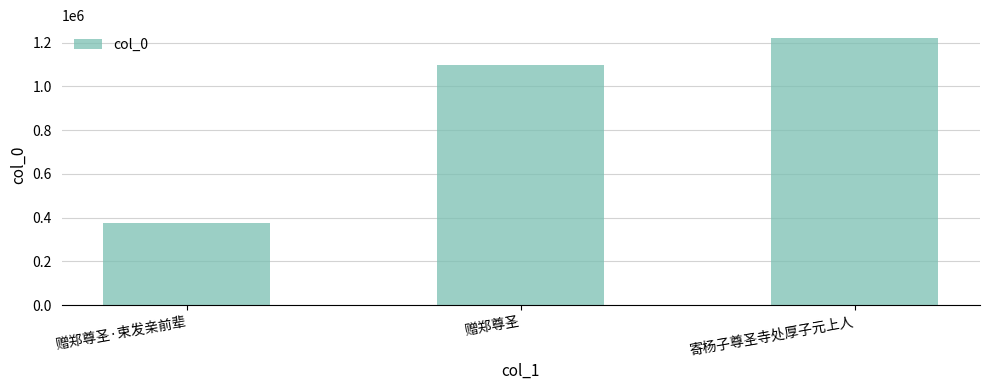

List the labels in order of value, smallest first.

赠郑尊圣·束发亲前辈, 赠郑尊圣, 寄杨子尊圣寺处厚子元上人